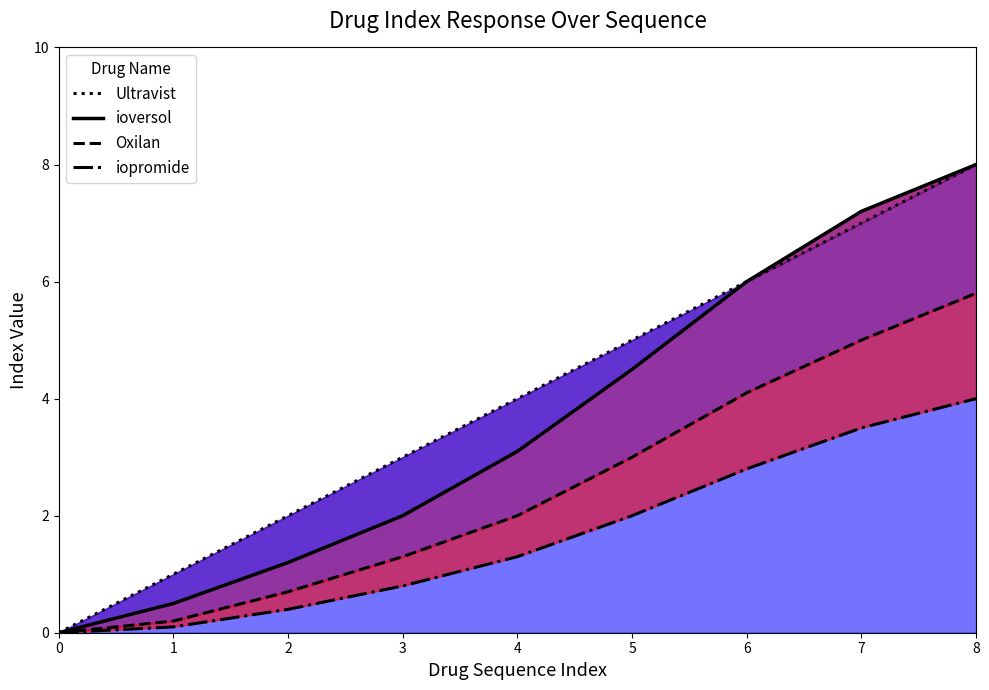

Which series has the largest total across all categories?

Ultravist